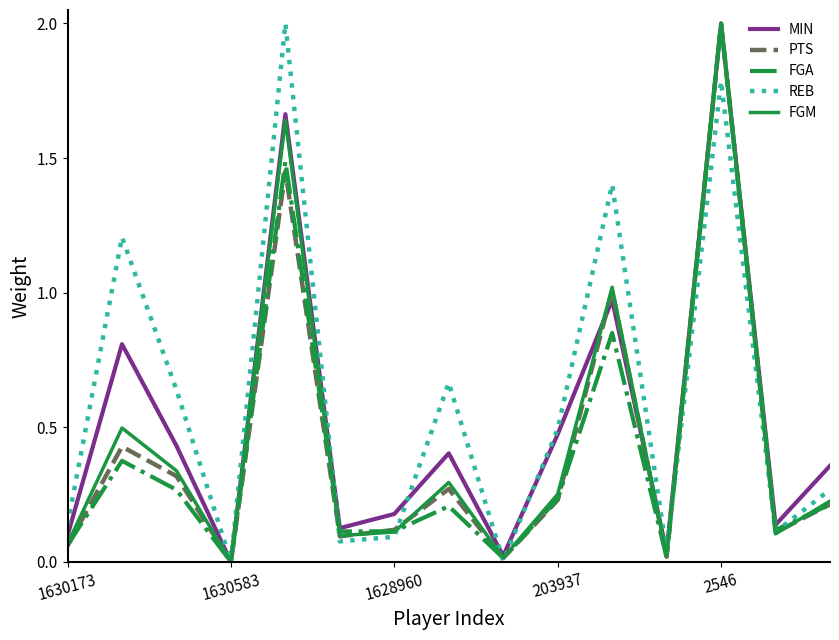

What is the highest value of the FGA series?

2.0